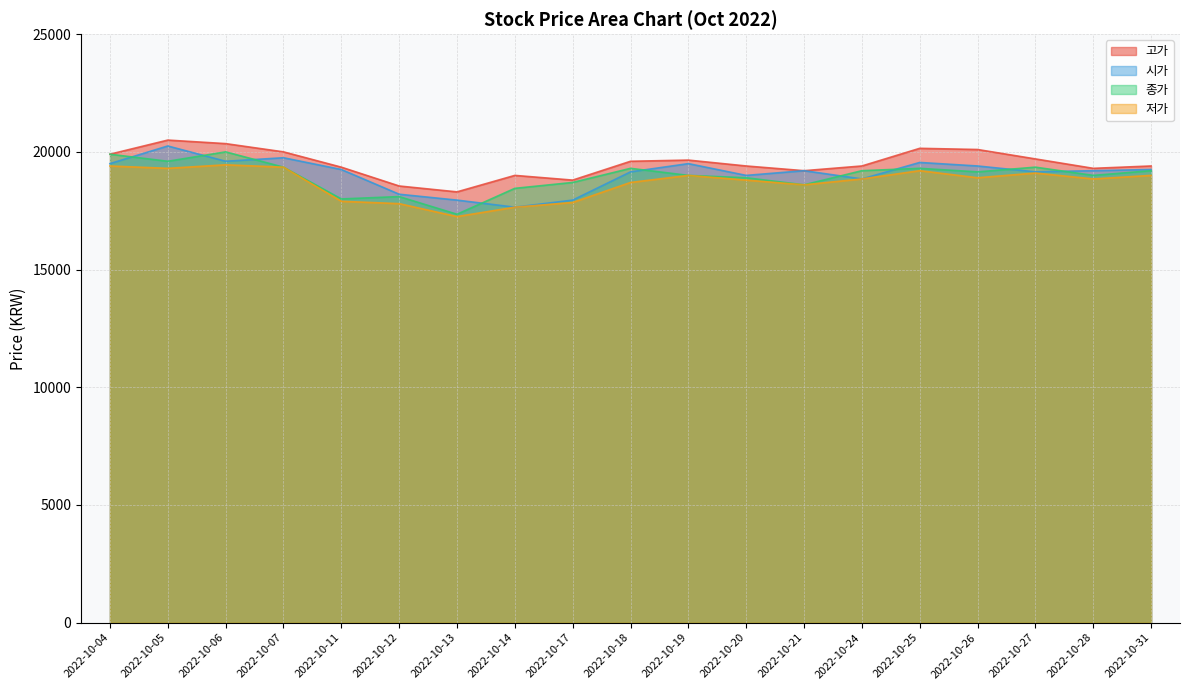

Which series has the largest total across all categories?

고가